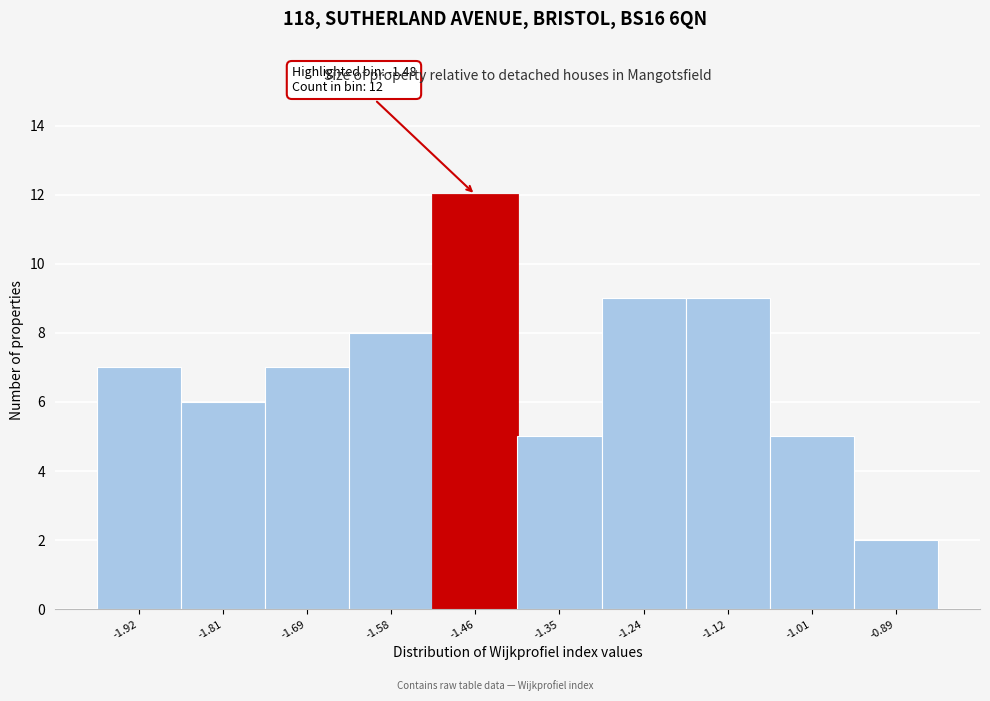

Which range on the x-axis has the tallest bar?

-1.52 to -1.40